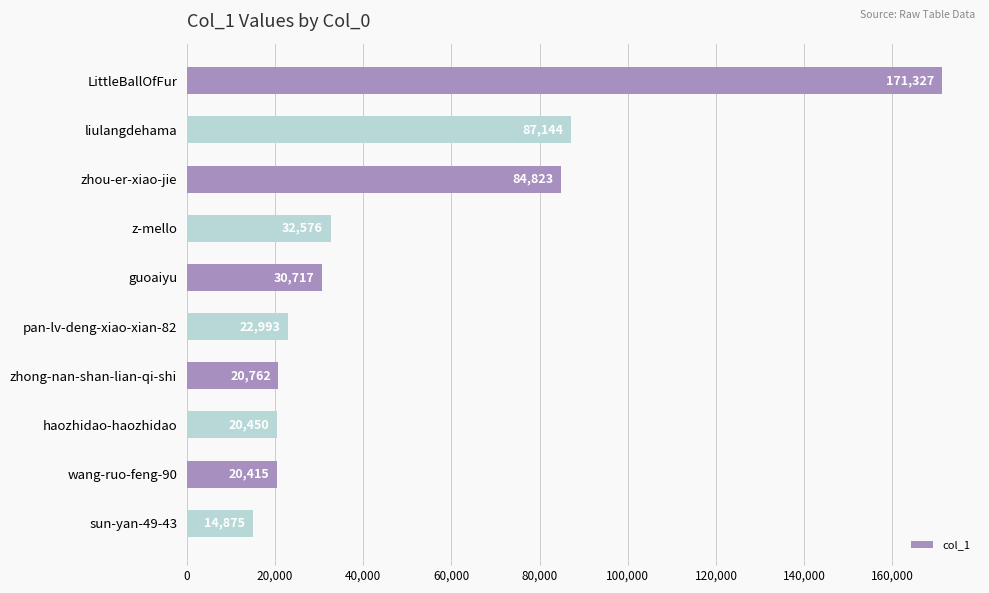

What is the approximate value at zhong-nan-shan-lian-qi-shi, to the nearest 50?

20750